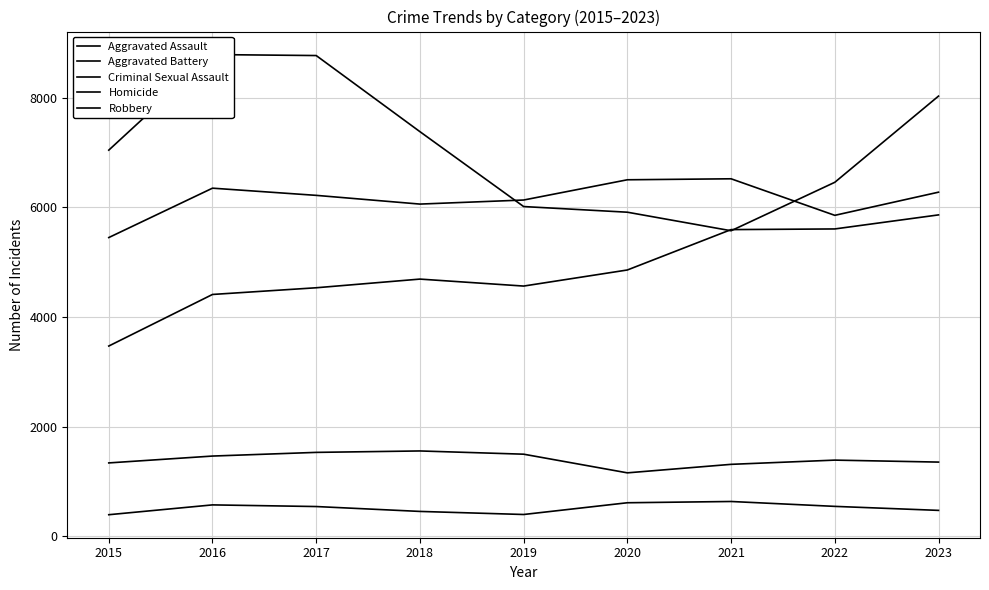

At which label does Aggravated Battery reach its minimum?

2015